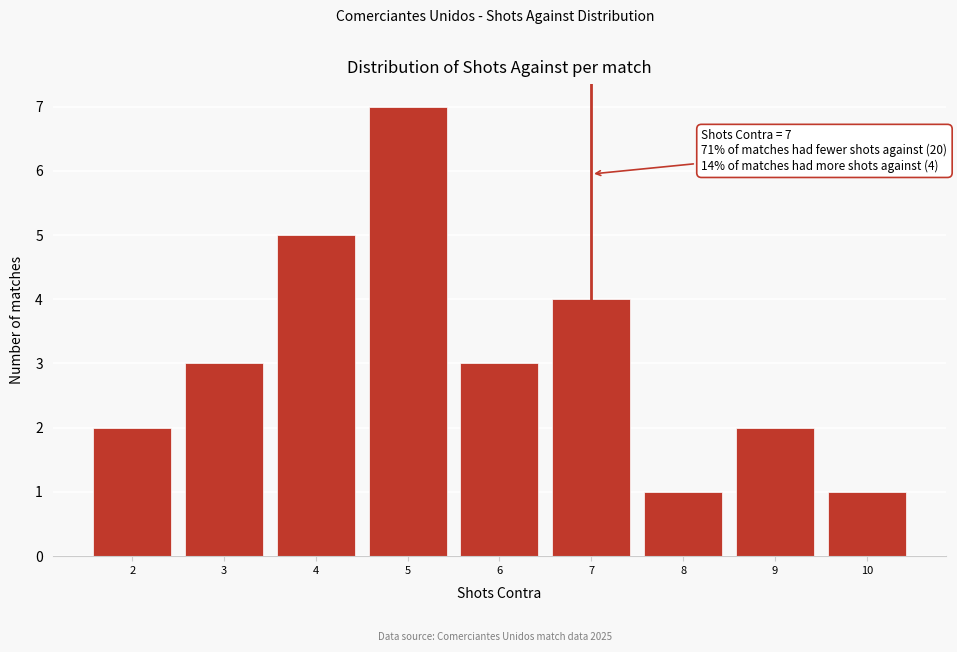

Over which range of the x-axis is the bar tallest?

4.5 to 5.5